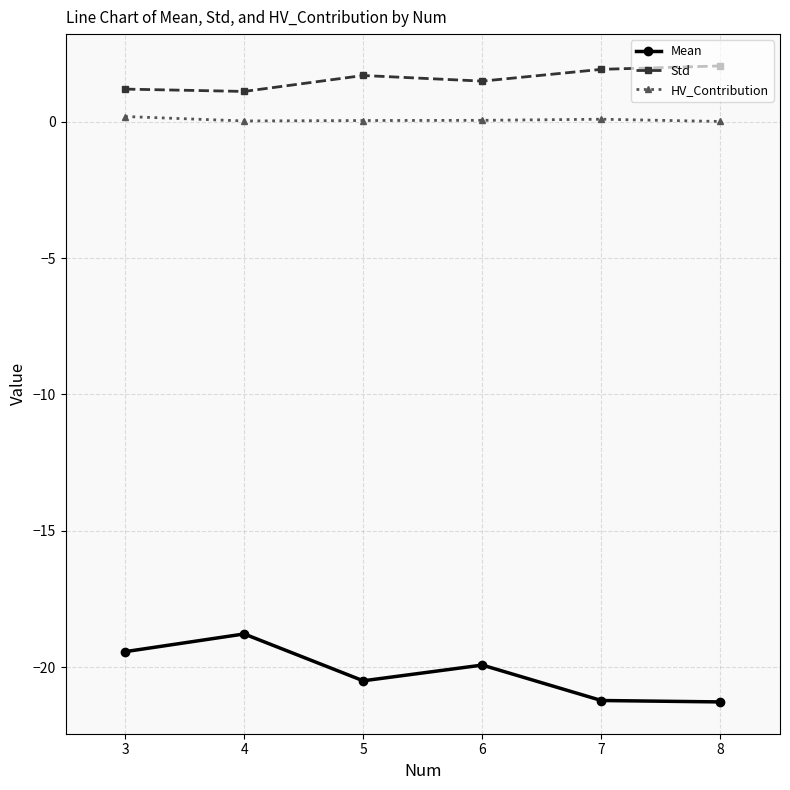

True or false: HV_Contribution and Mean cross at least once.

False